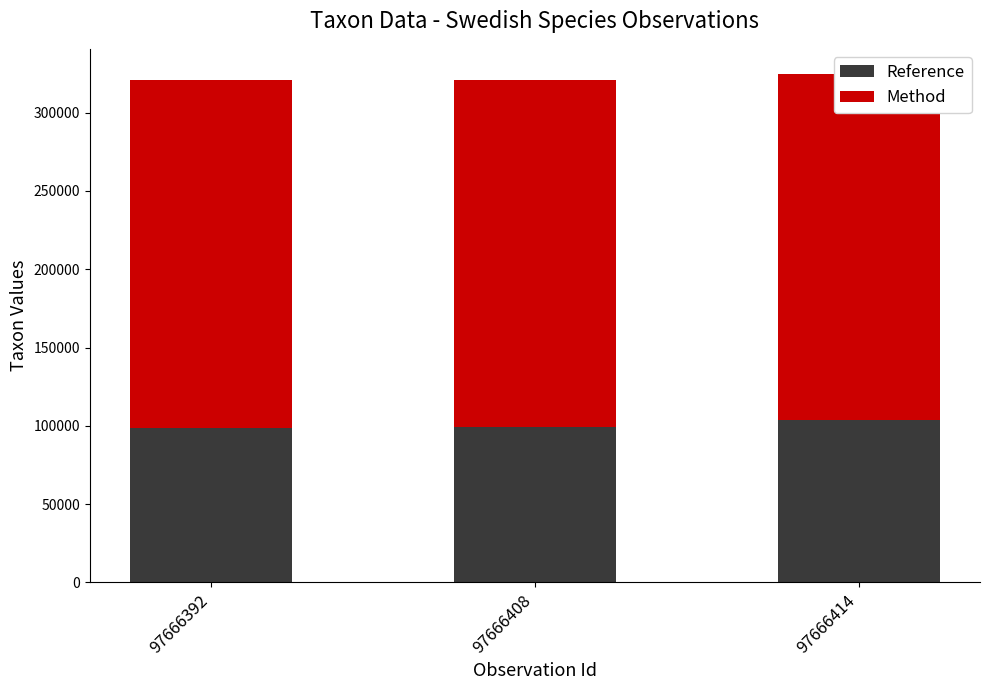

True or false: Method has a value of 220785 at 97666414.

True